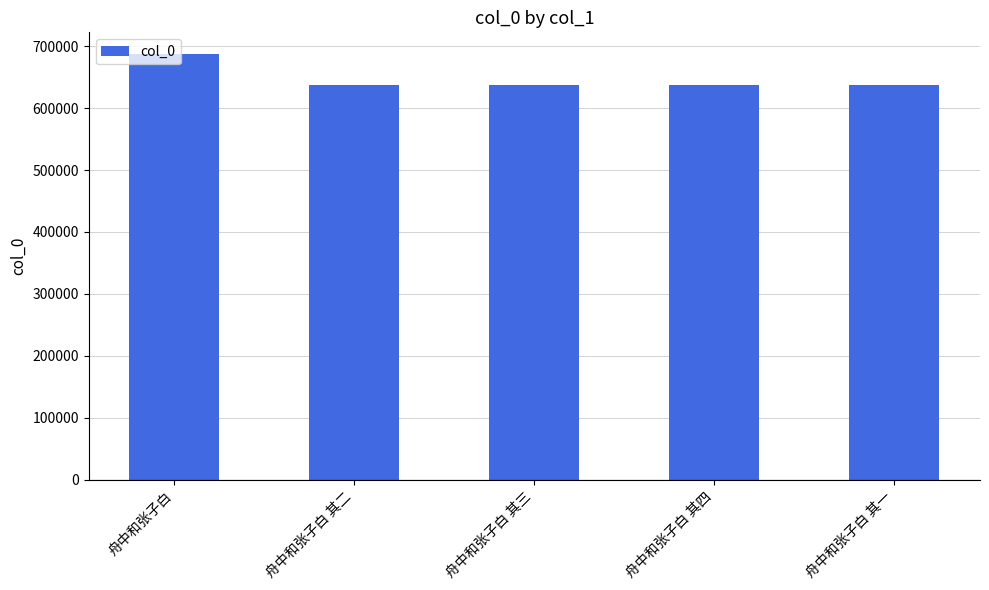

What value does the data have at 舟中和张子白 其一, to the nearest 100?

636500